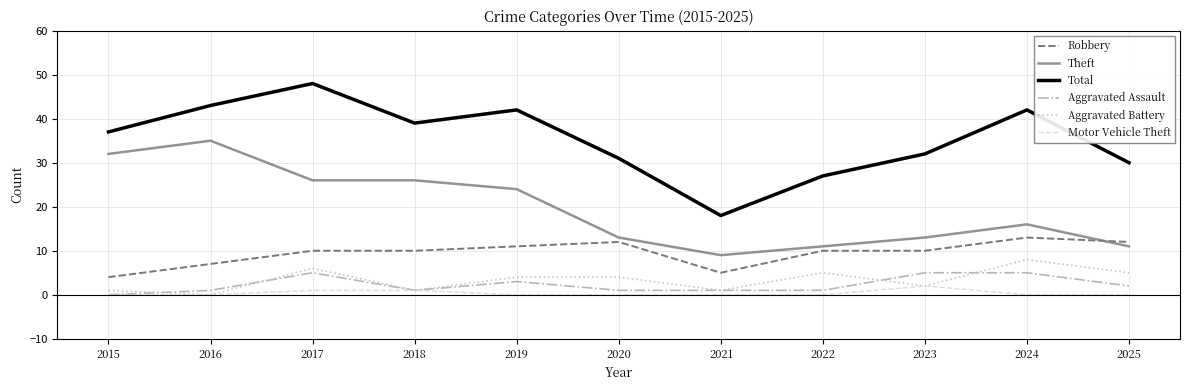

True or false: Theft and Total intersect in this chart.

False